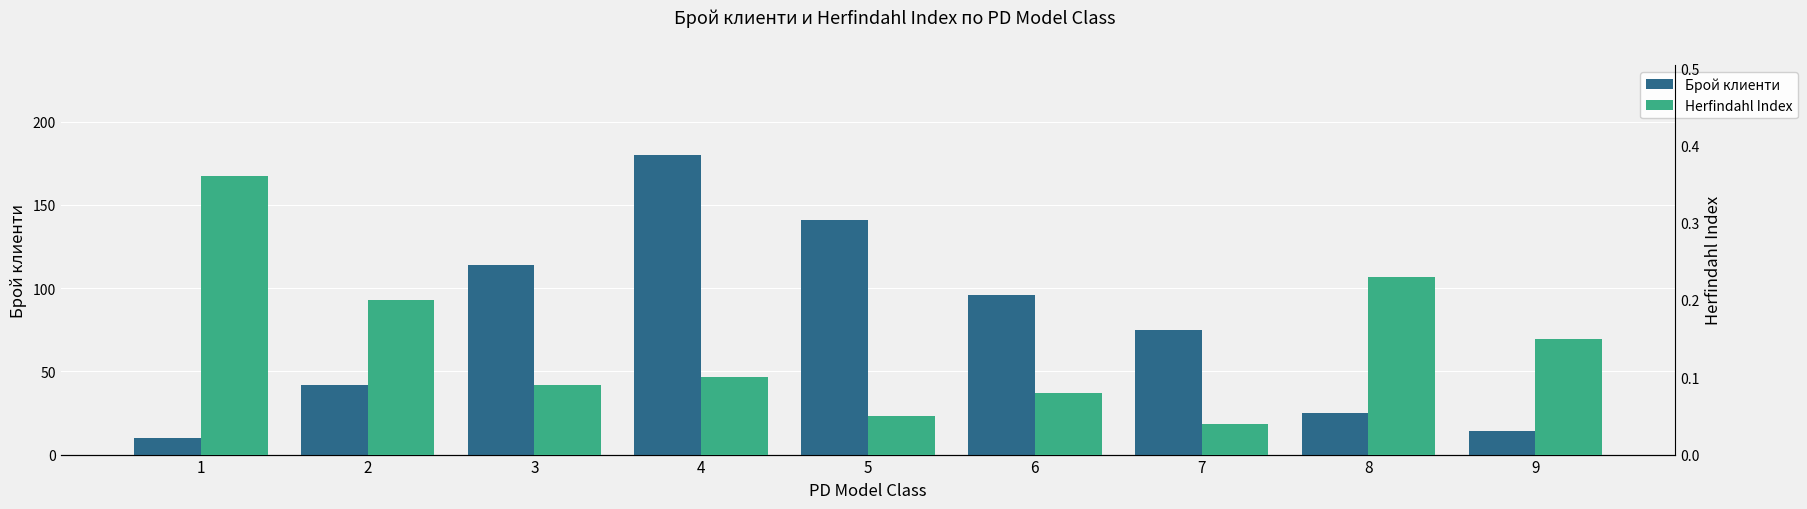

Is it true that Herfindahl Index equals 0.1 at 9?

False